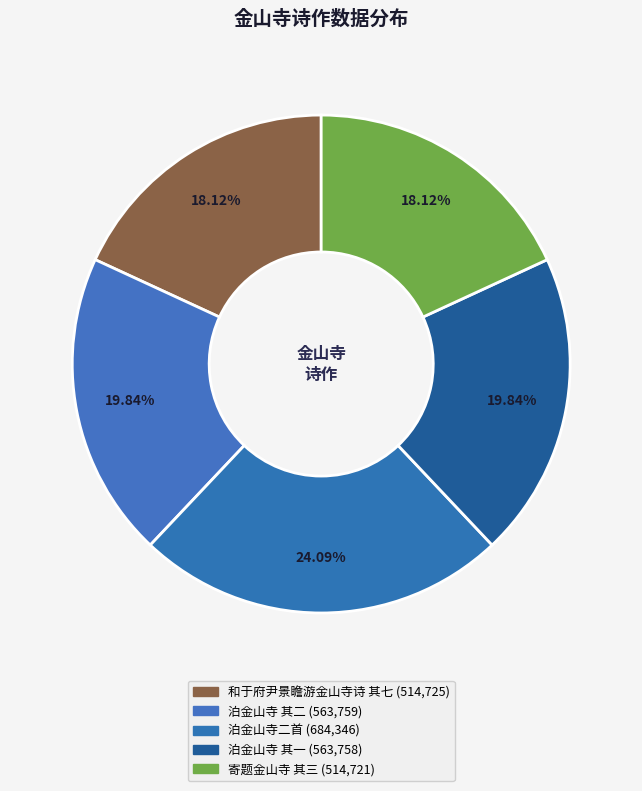

To the nearest percent, what is the average slice percentage?

20%